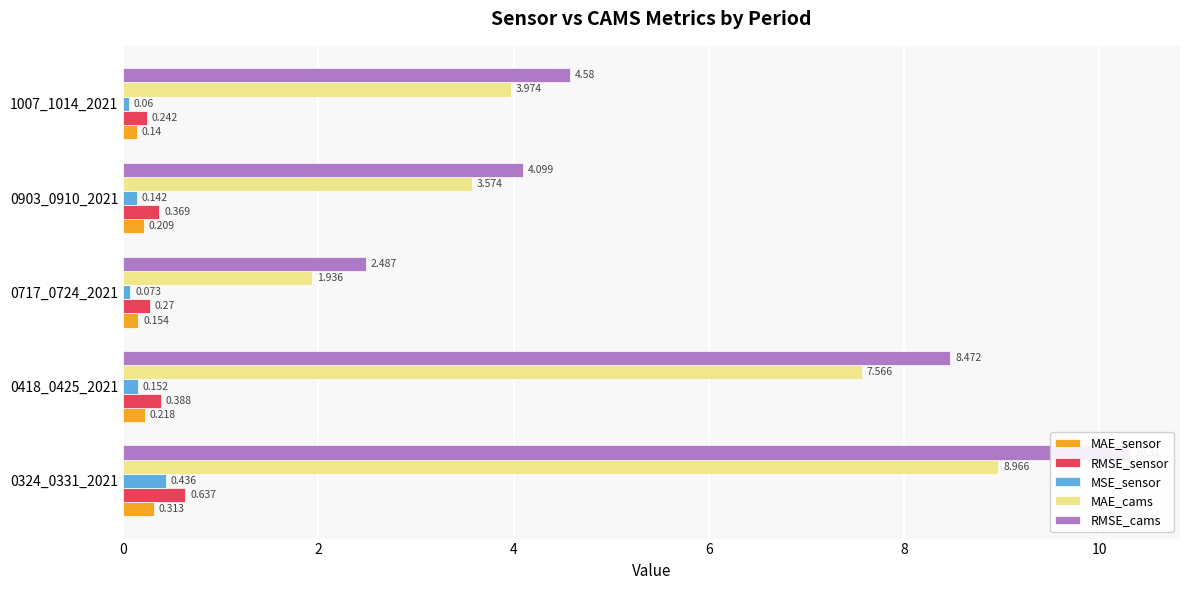

Which series has the largest total across all categories?

RMSE_cams